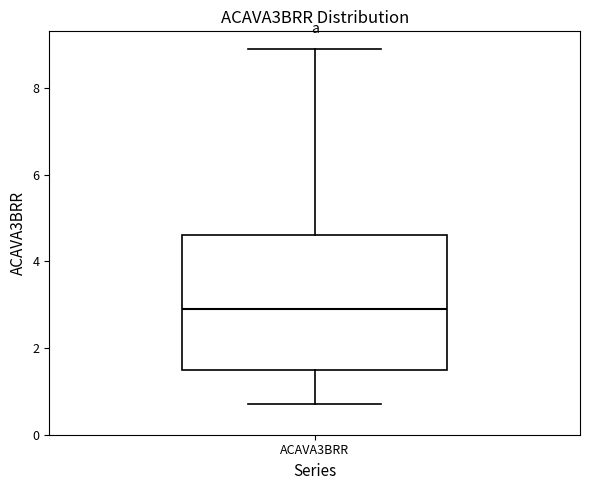

Read this box plot against the y-axis: the position of the median line, the range covered by the box, and the ends of both whiskers. The values are not printed on the chart, so give them approximately, as read against the axis.

median 3.0, box 1.6 to 4.6, whiskers 0.8 to 9.0